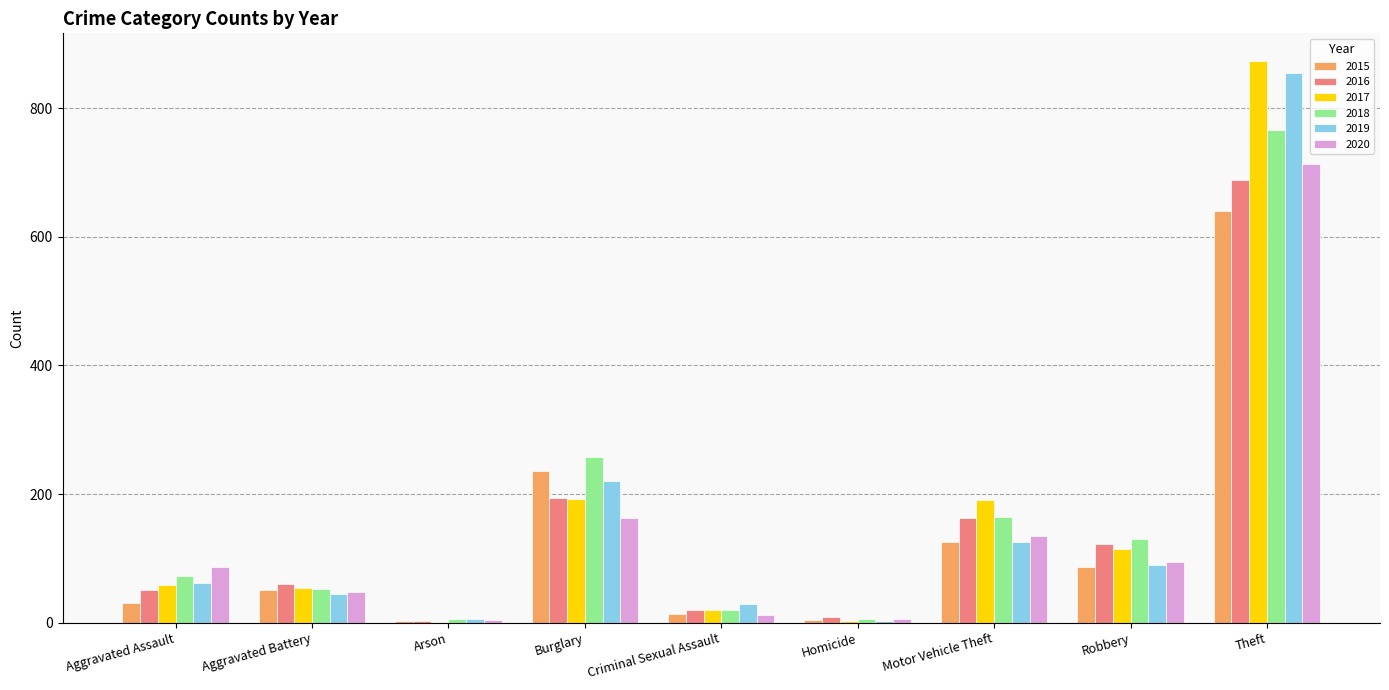

What is the spread (max minus min) of values at Arson?

5